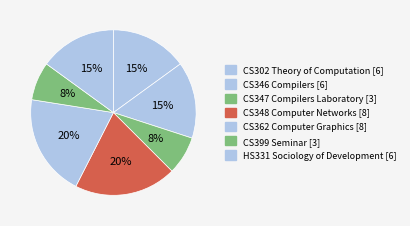

Does HS331 Sociology of Development [6] account for over 50% of the chart?

No